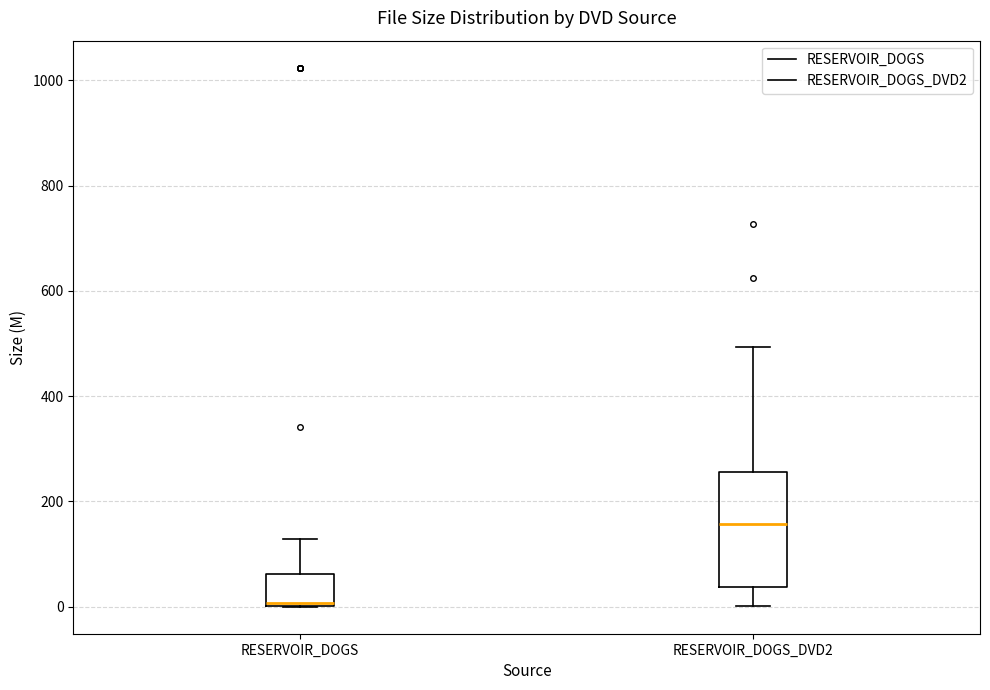

Where is the upper edge of the box for RESERVOIR_DOGS on the y-axis? The values are not printed on the chart, so give them approximately, as read against the axis.

60